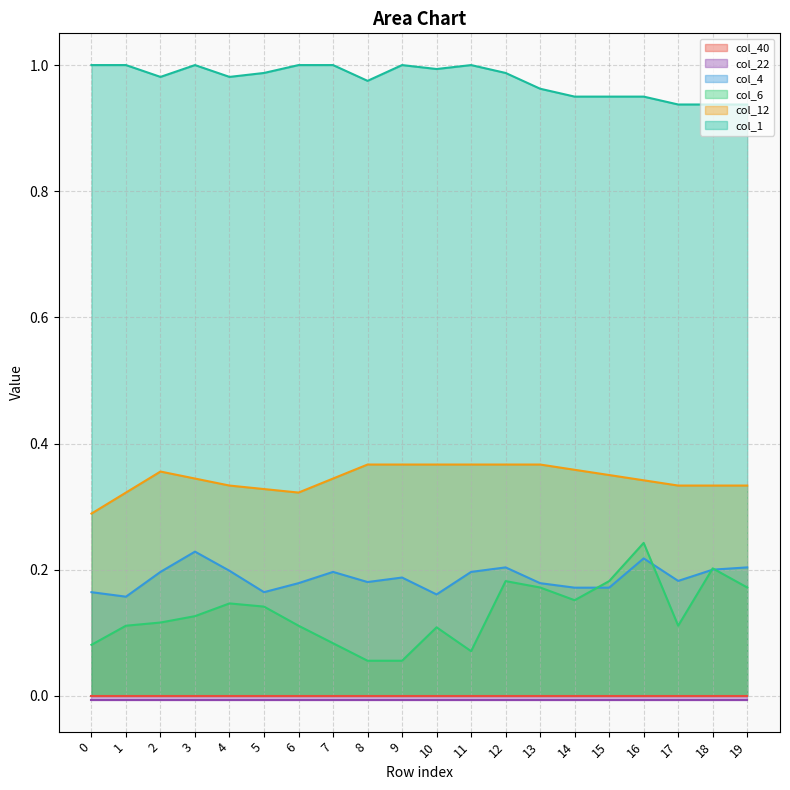

At which category does the chart reach its minimum across all series?

8